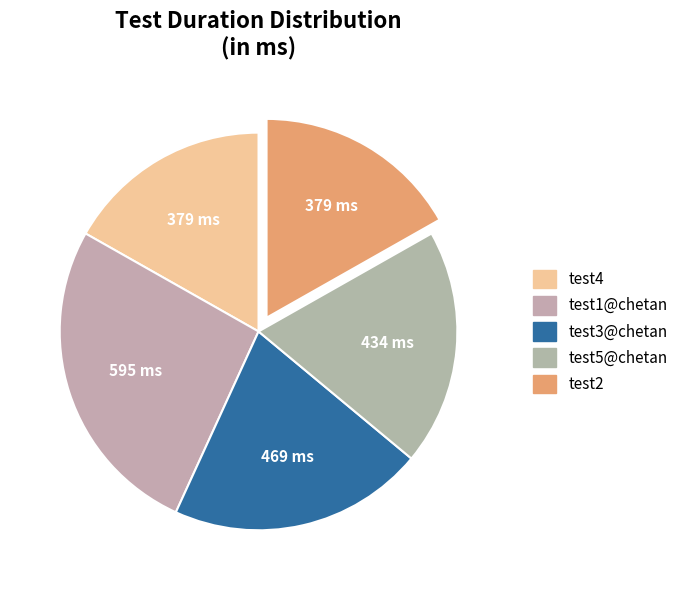

True or false: test2 accounts for 17% of the total.

True